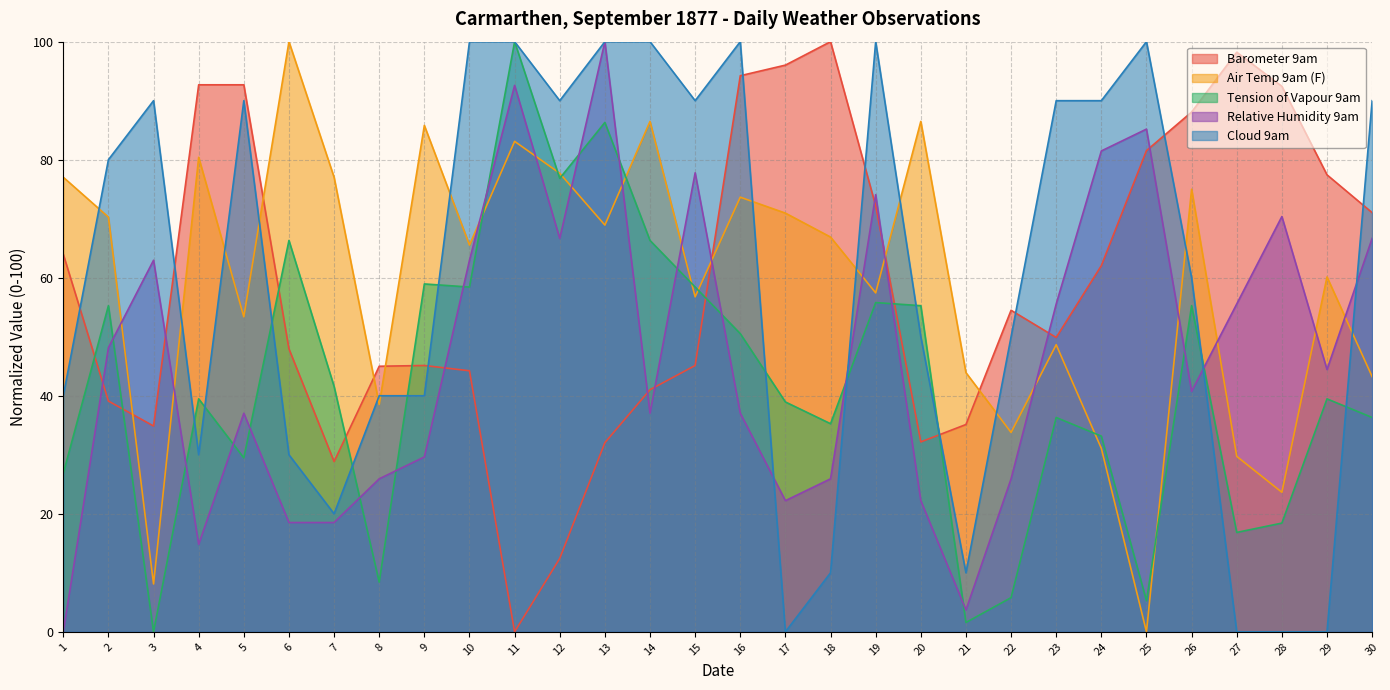

What is the difference between the second highest and second lowest values in the Barometer 9am series?

85.8